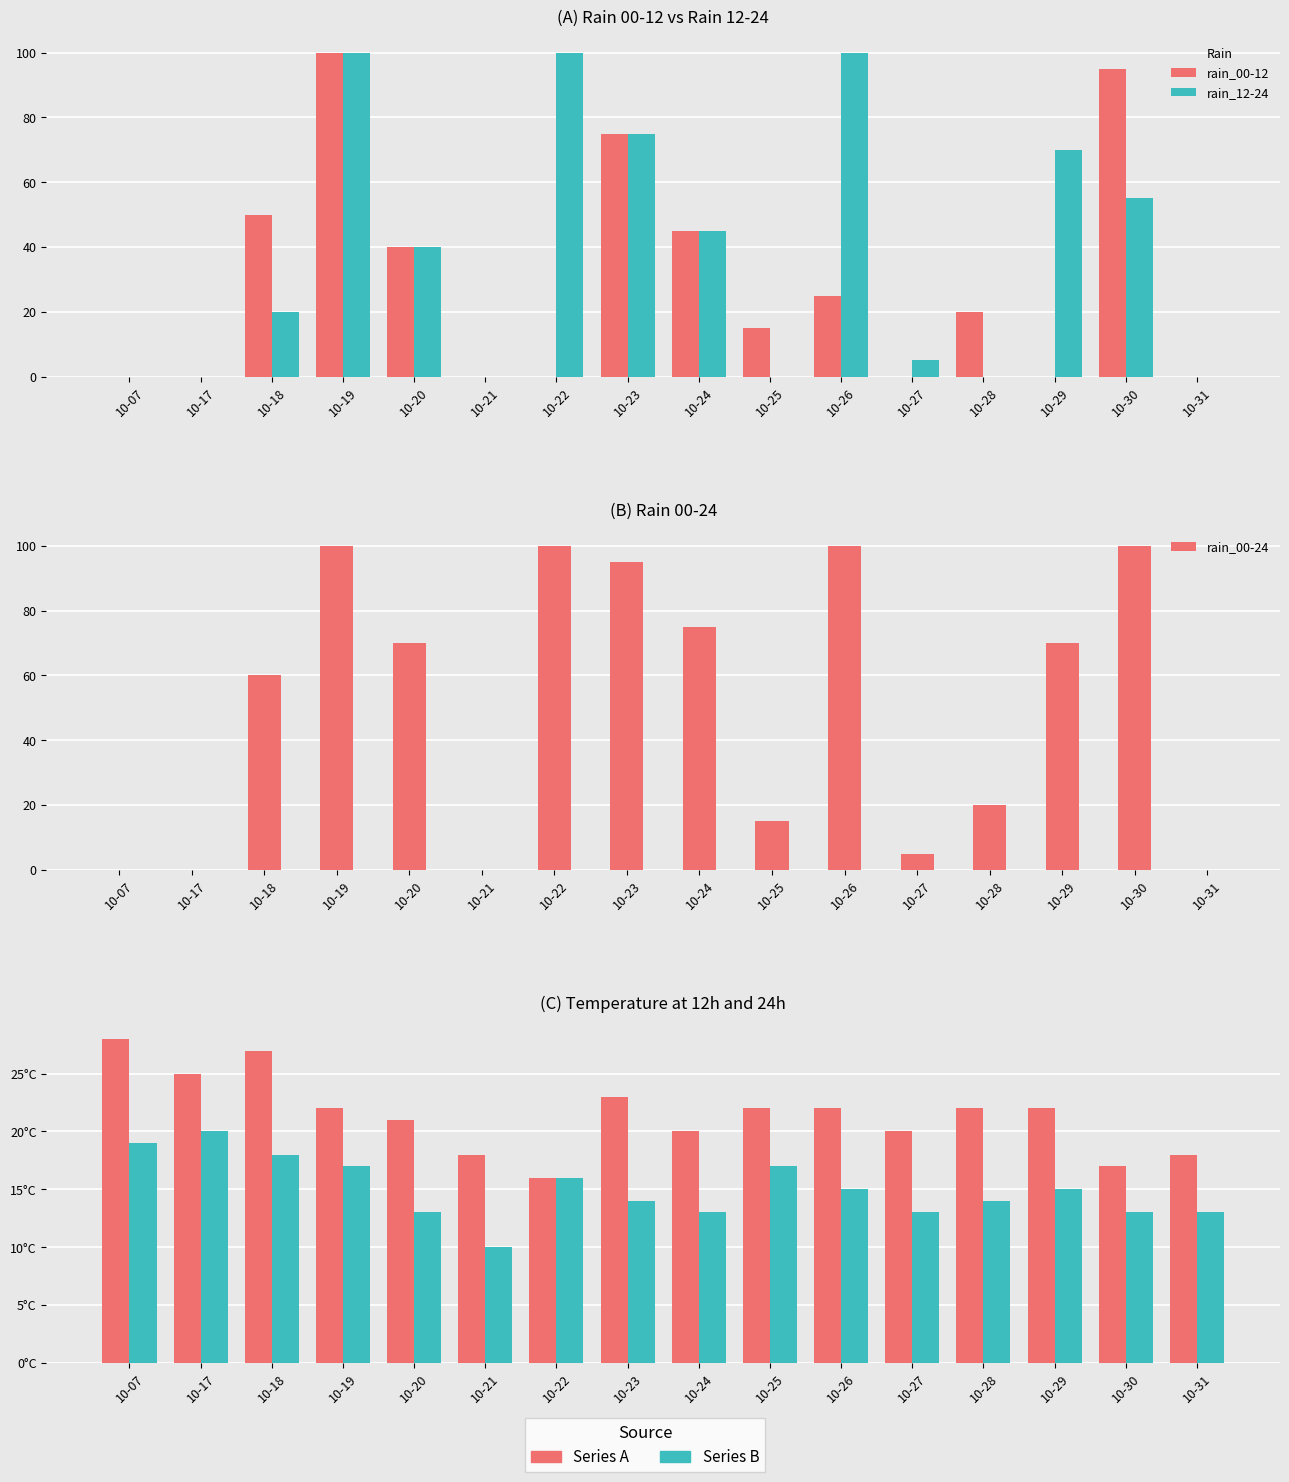

Between 10-07 and 10-17, which series saw the biggest shift?

temp_12